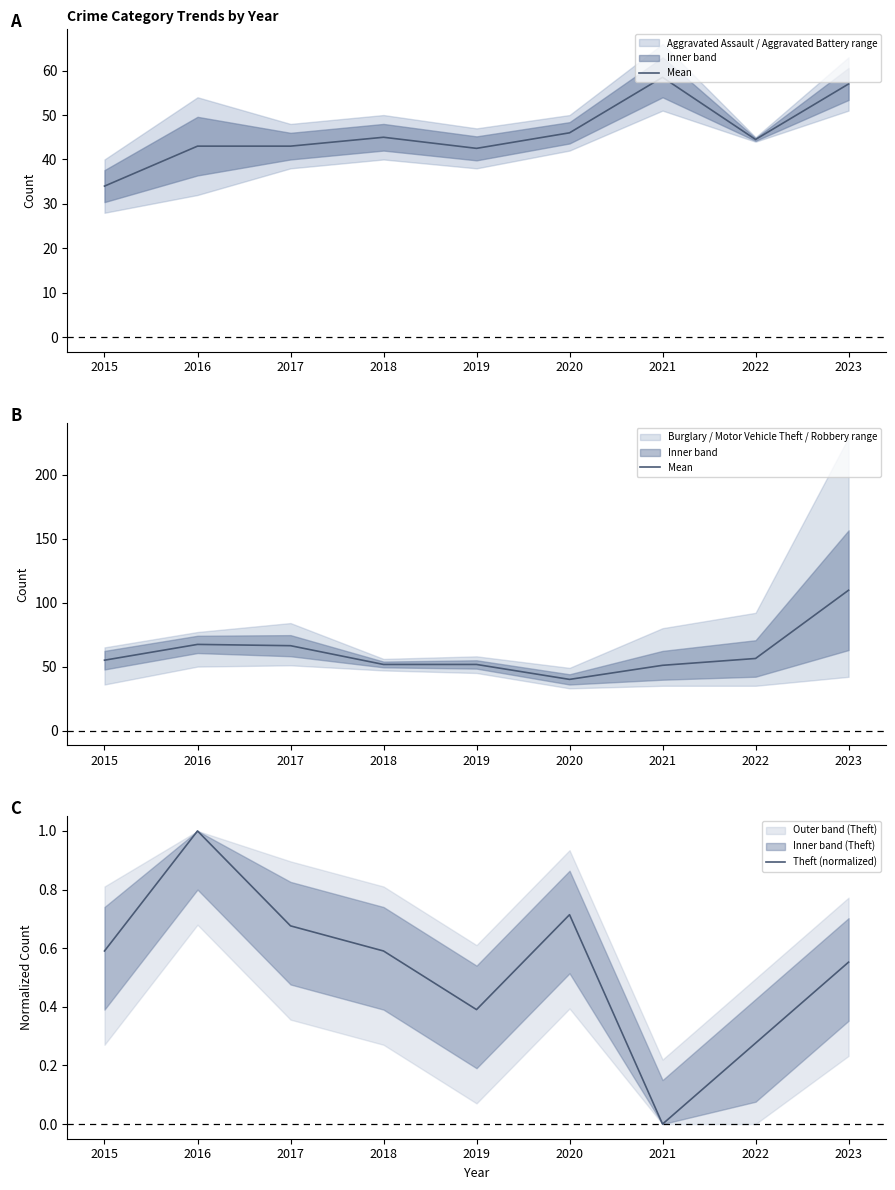

Which label corresponds to the largest value in the chart?

2023